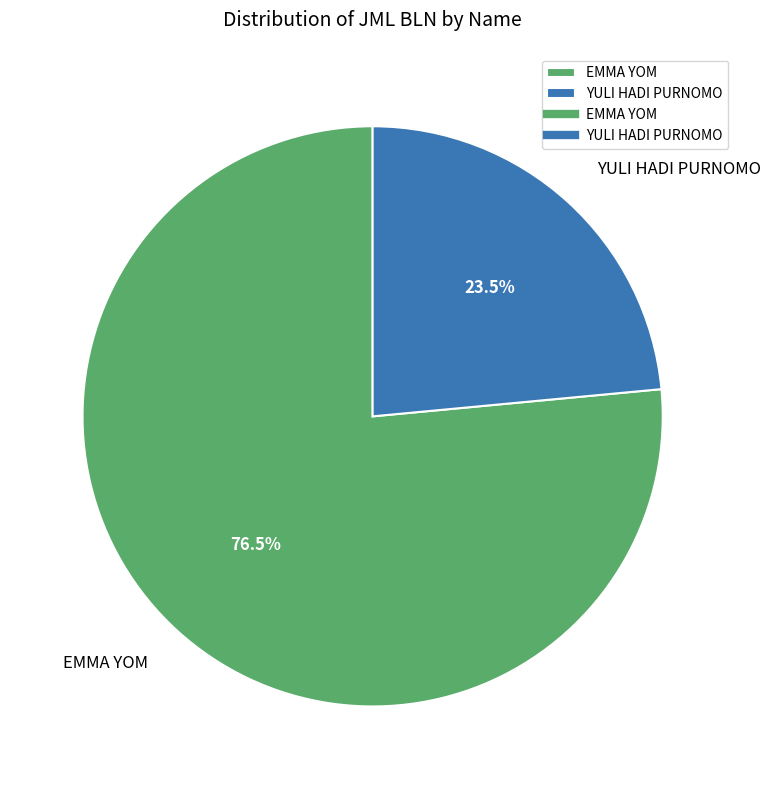

What is the total percentage of YULI HADI PURNOMO and EMMA YOM?

100.0%